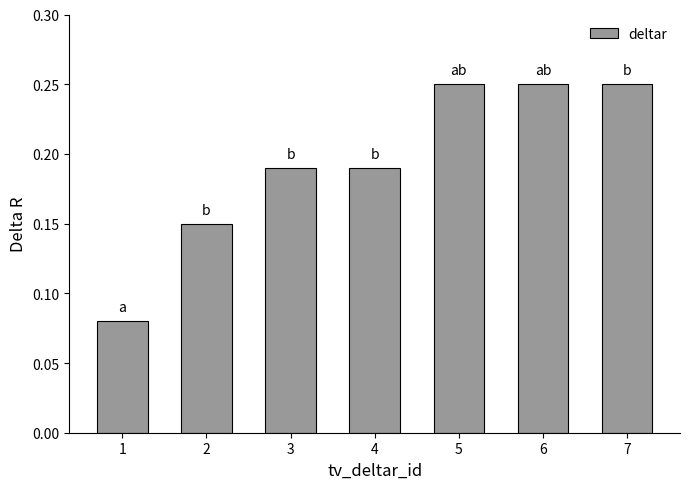

The value at 5 is 0.1. True or false?

False